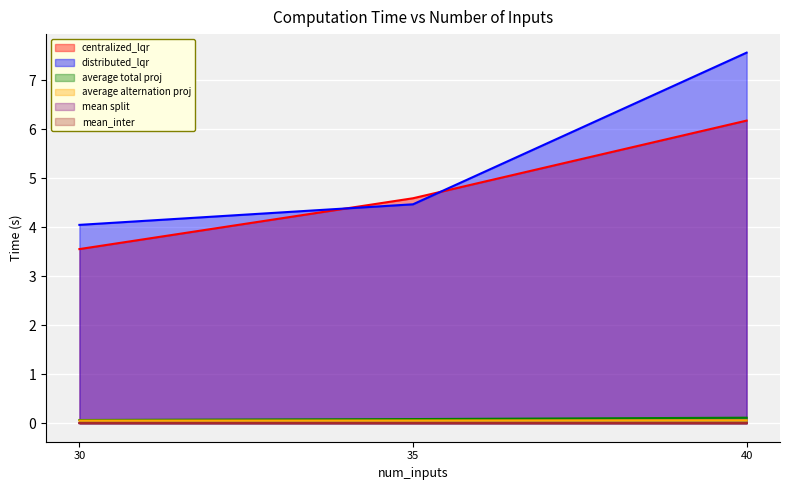

At which category is the sum across all series the highest?

40